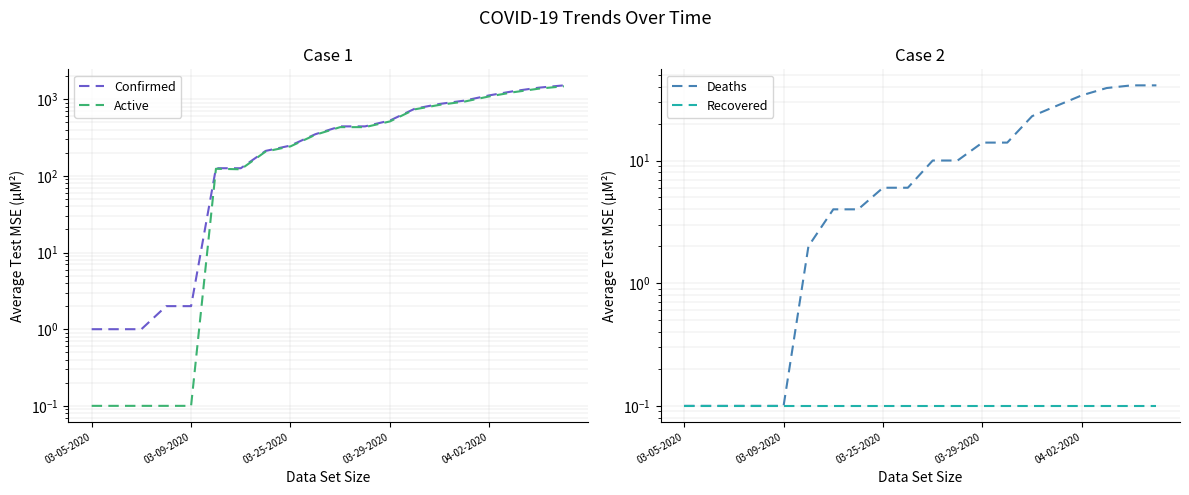

True or false: Active and Deaths cross at least once.

False